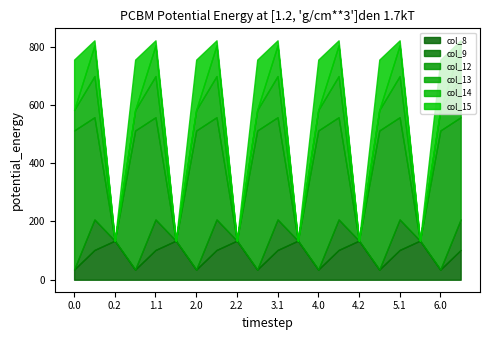

What is the maximum value for col_8?

134.2